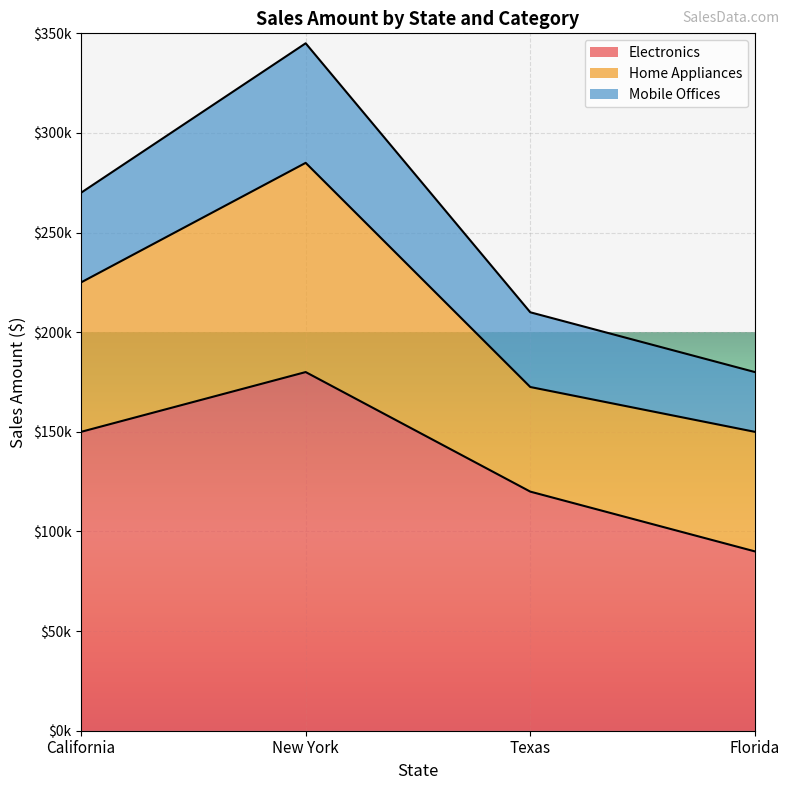

Does the chart display data point markers on the line(s)?

No